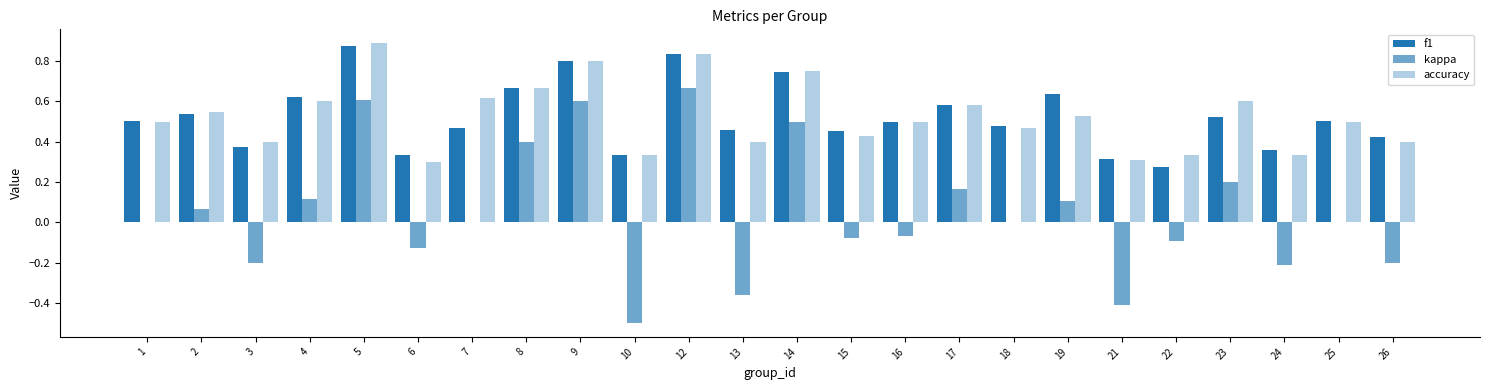

True or false: accuracy has a value of 0.6 at 17.

True